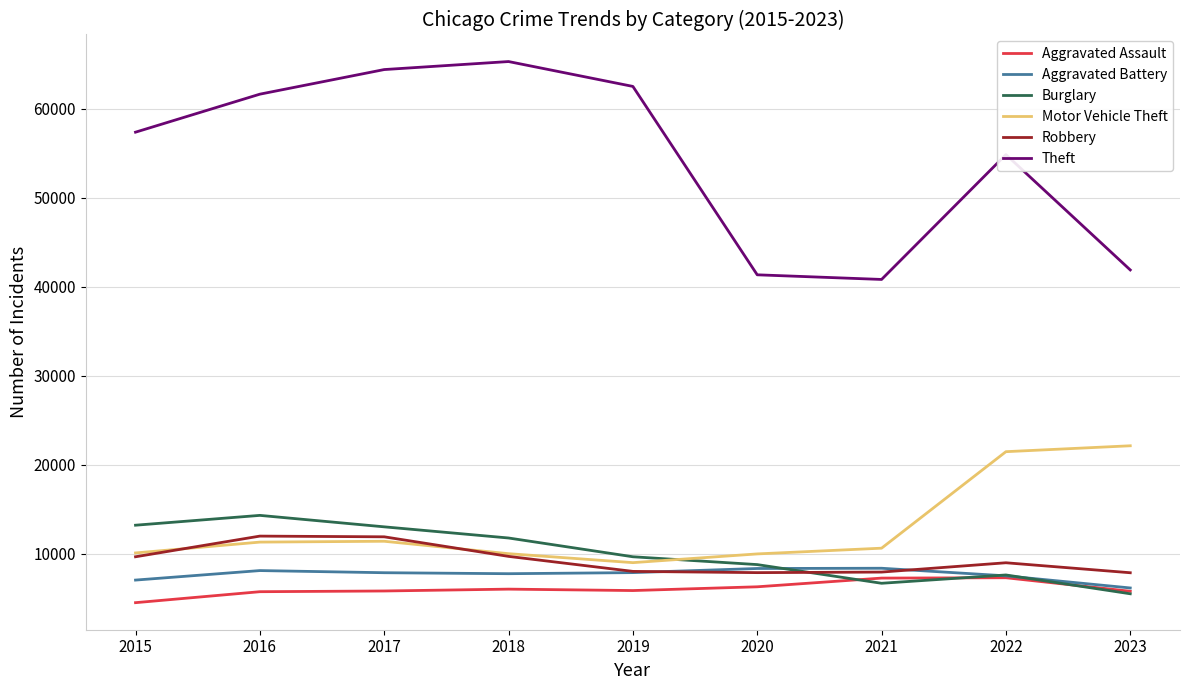

Which series has the largest total across all categories?

Theft